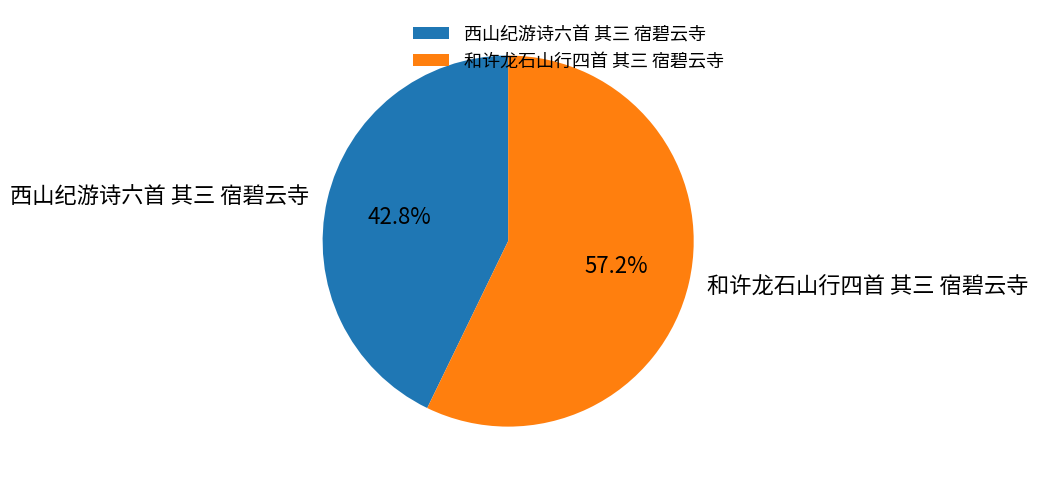

How many segments does this pie chart have?

2